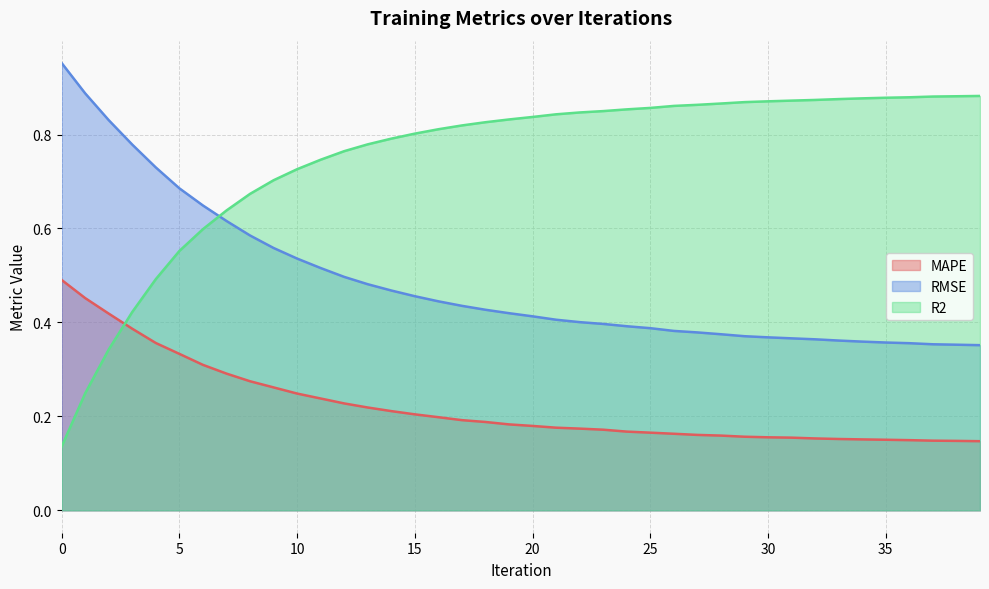

What is the difference between the highest and lowest values at 26?

0.7